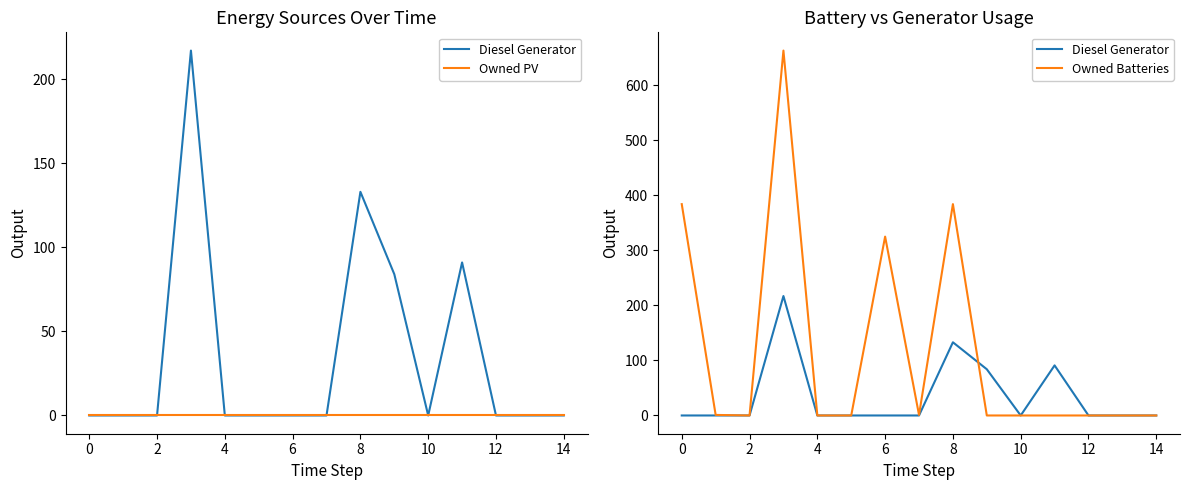

Is the value of Owned PV at 6 greater than the value of Diesel Generator at 4?

No